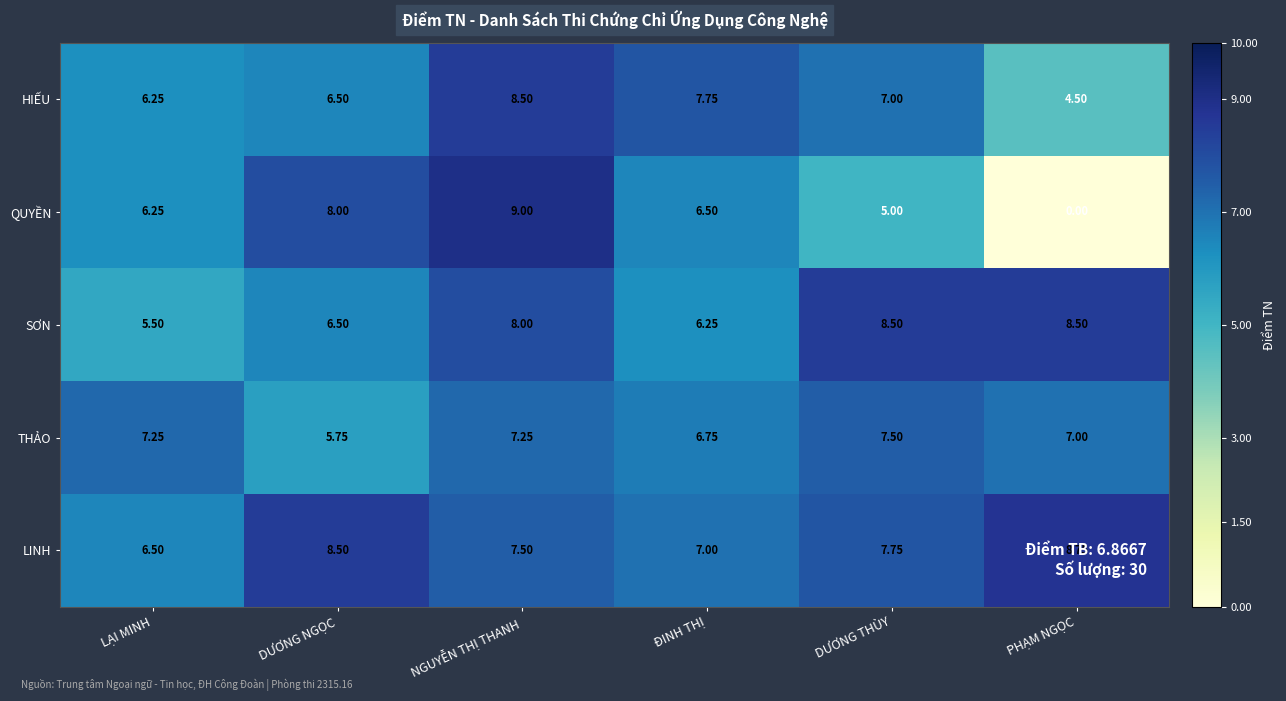

Which series changed the most between LẠI MINH and NGUYỄN THỊ THANH?

QUYỀN